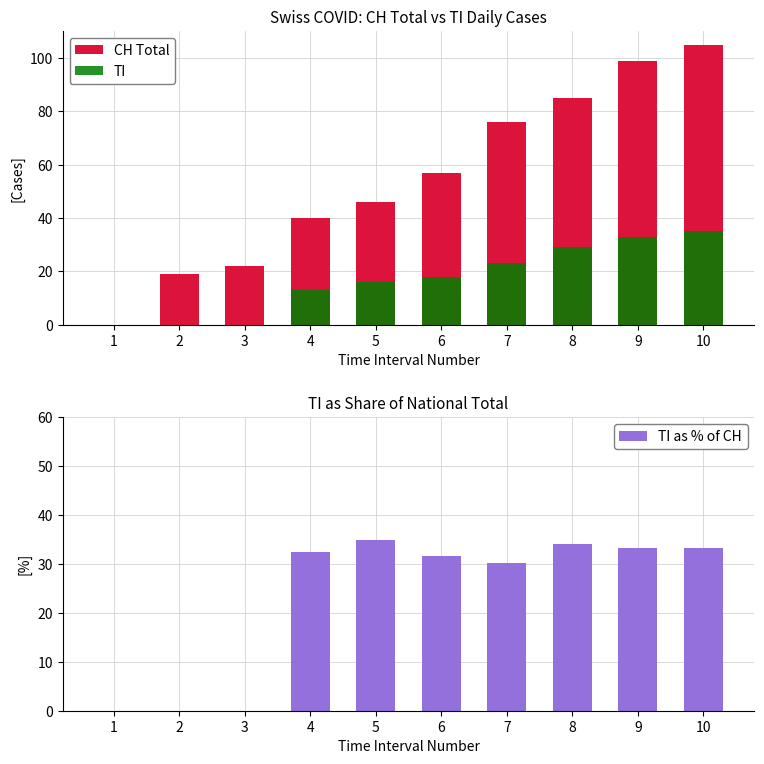

Which has a higher value, 7 or 6?

7